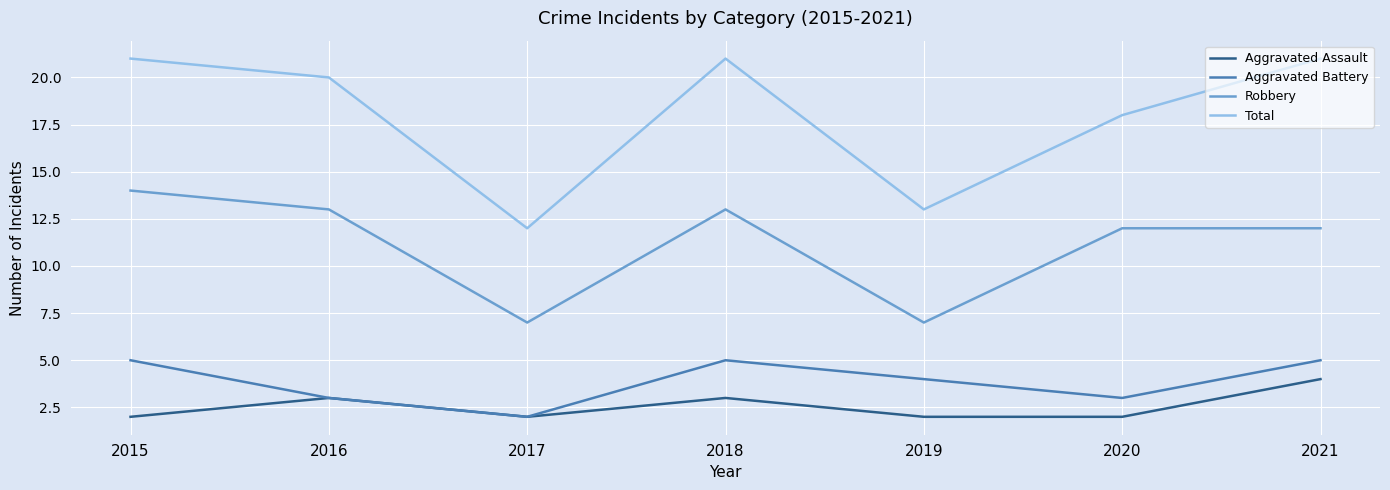

What is the spread (max minus min) of values at 2021?

17